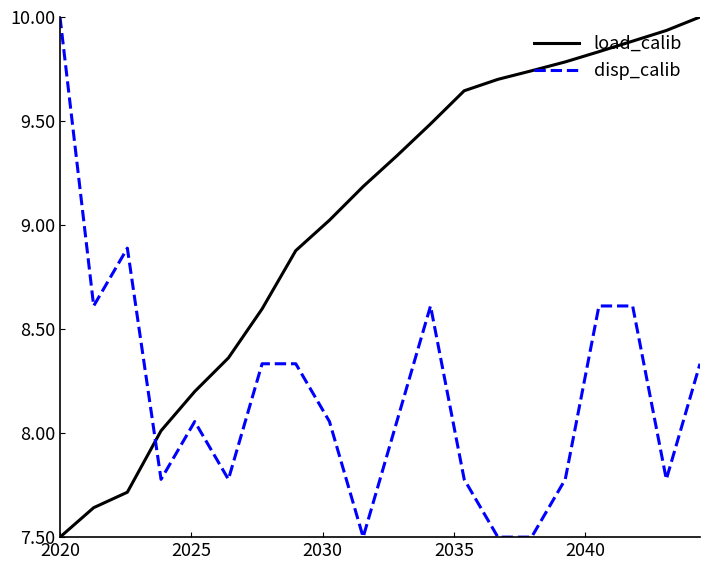

Rank the series by their average value, from lowest to highest.

disp_calib, load_calib